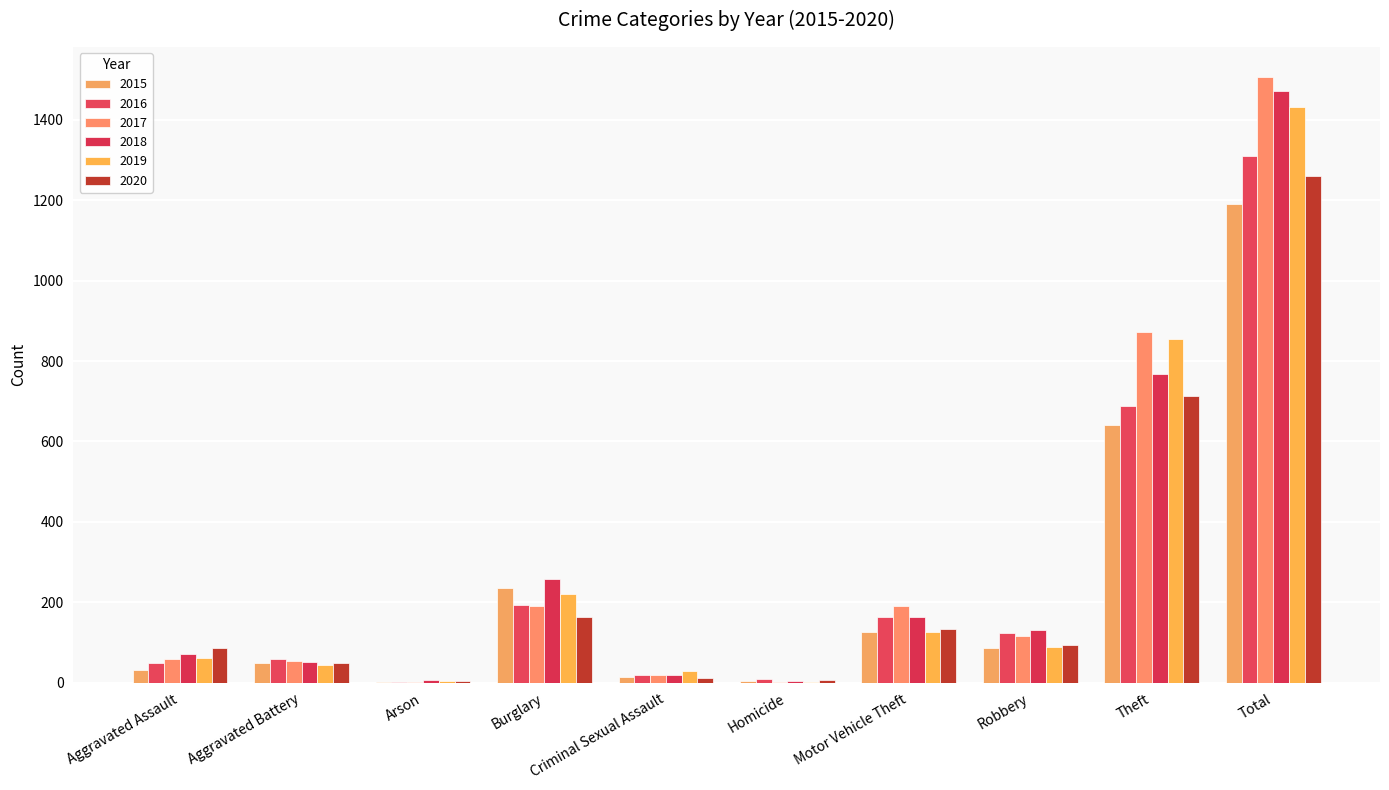

What is the difference between the second highest and second lowest values in the 2016 series?

681